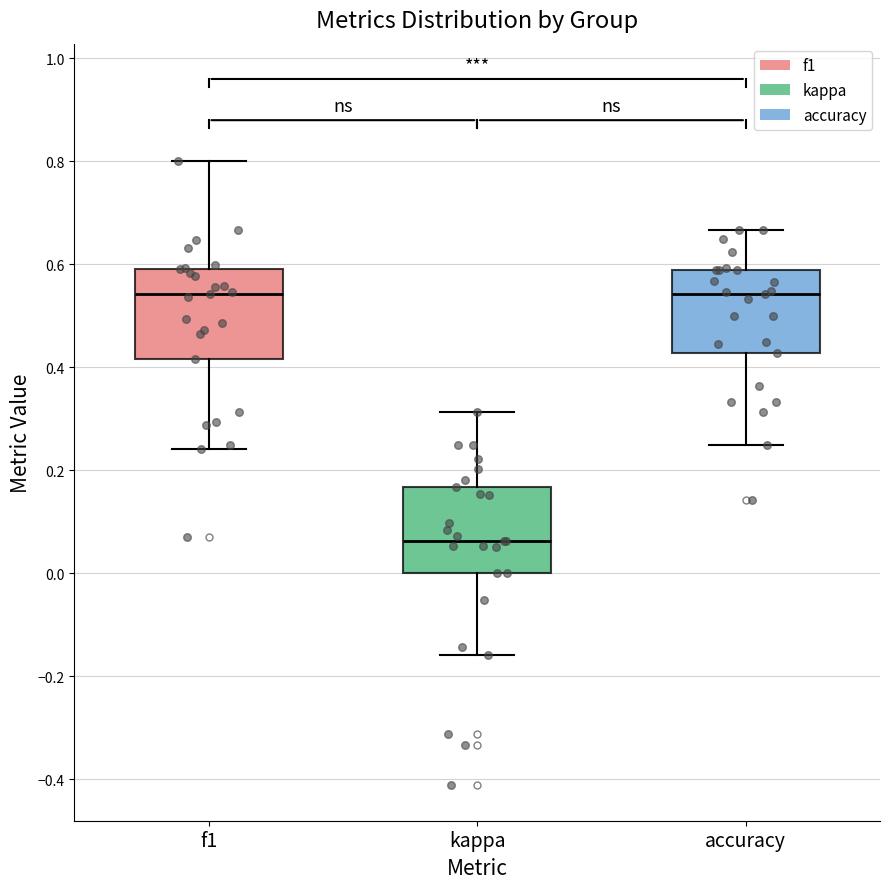

Reading left to right, read every box against the y-axis: the position of its median line, the range the box covers, and the ends of its whiskers. The values are not printed on the chart, so give them approximately, as read against the axis.

f1: median 0.54, box 0.42 to 0.60, whiskers 0.24 to 0.80
kappa: median 0.06, box 0.00 to 0.16, whiskers -0.16 to 0.32
accuracy: median 0.54, box 0.42 to 0.58, whiskers 0.26 to 0.66